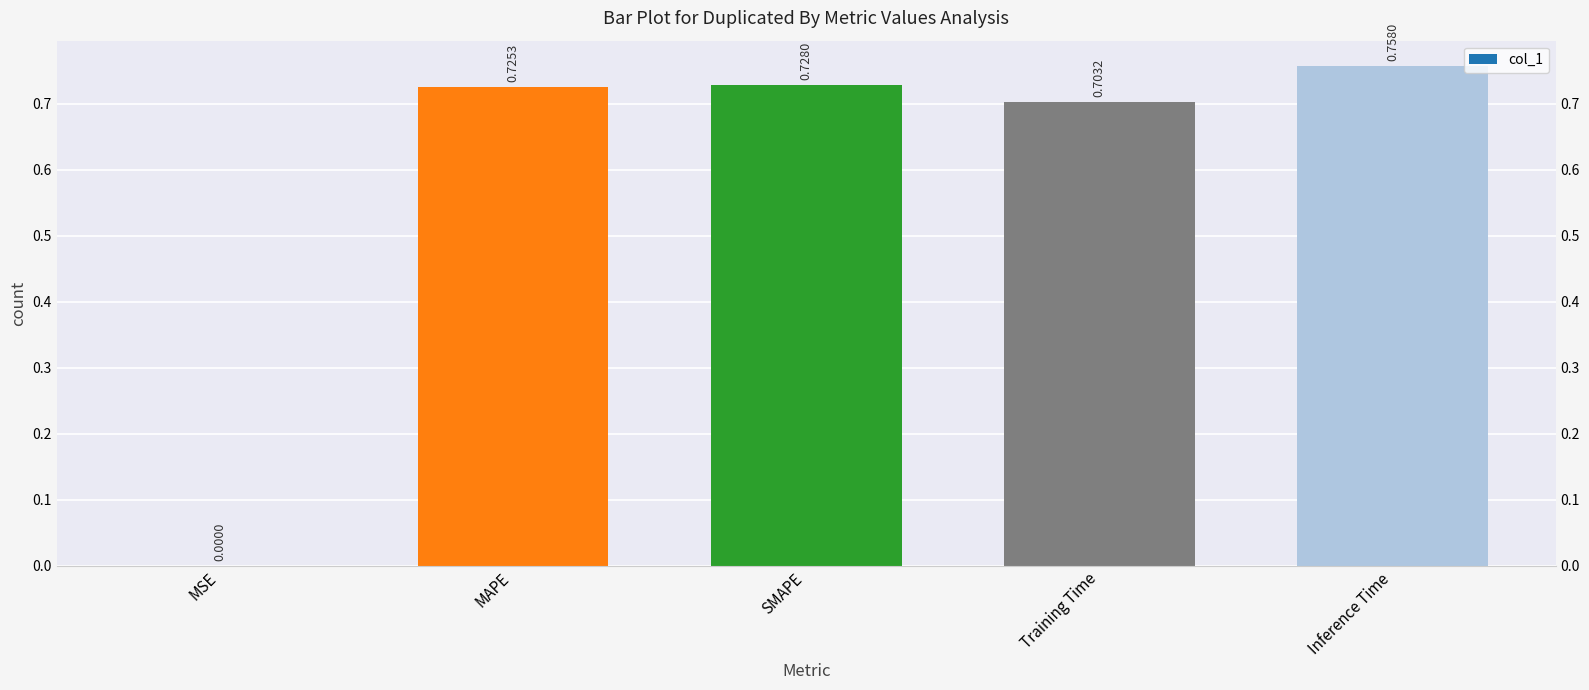

Reading left to right, extract all data points from this chart.

MSE=0.0	MAPE=0.7	SMAPE=0.7	Training Time=0.7	Inference Time=0.8